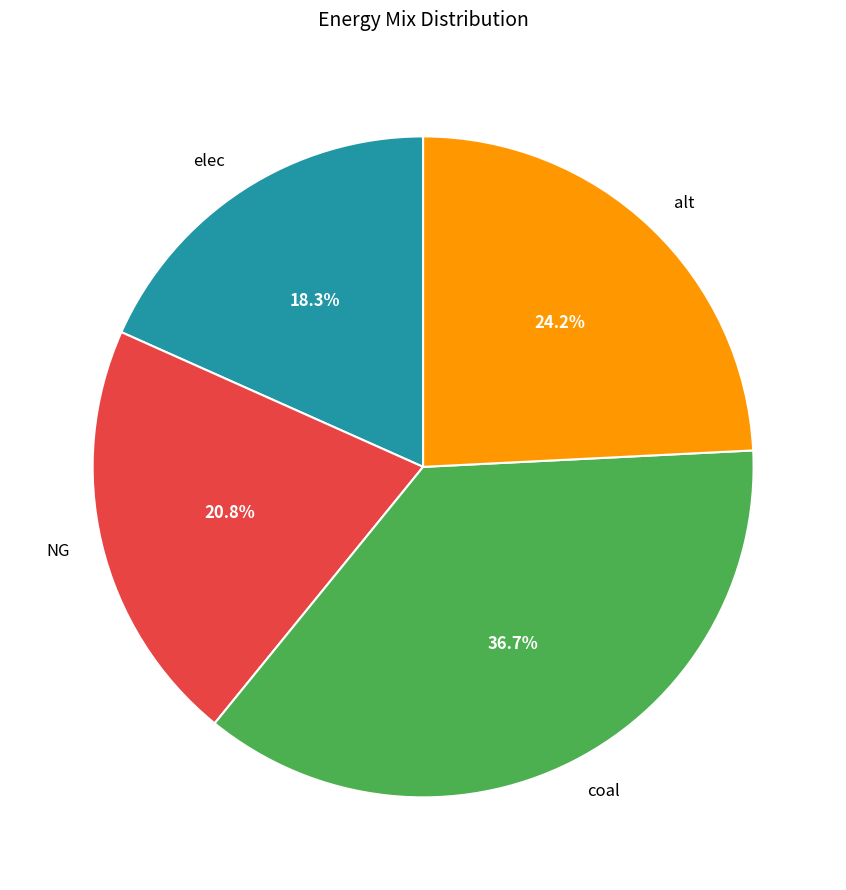

Is elec the majority of the pie?

No